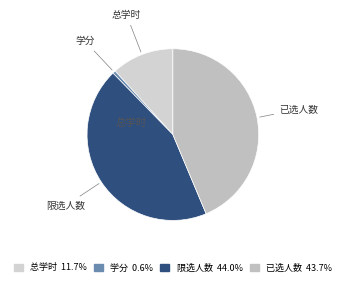

Combined, do 总学时 and 已选人数 account for over 50%?

Yes